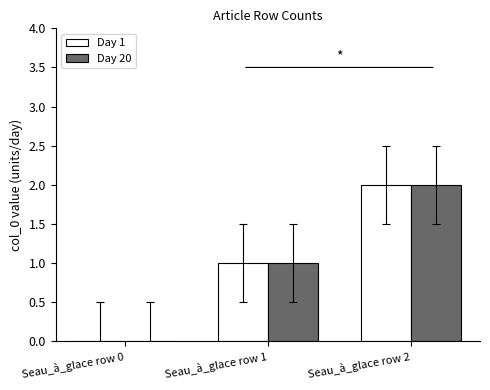

What is the sum of all Day 20 values?

3